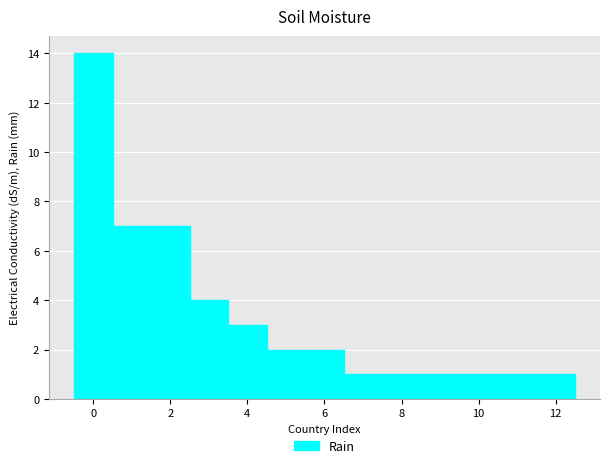

Reading left to right, transcribe this chart: for each bar, give the range it covers on the x-axis and its height. Neither the bar edges nor the heights are printed on the chart, so give them approximately, as read against the axes.

-0.5 to 0.5: 14
0.5 to 1.5: 7
1.5 to 2.5: 7
2.5 to 3.5: 4
3.5 to 4.5: 3
4.5 to 5.5: 2
5.5 to 6.5: 2
6.5 to 7.5: 1
7.5 to 8.5: 1
8.5 to 9.5: 1
9.5 to 10.5: 1
10.5 to 11.5: 1
11.5 to 12.5: 1